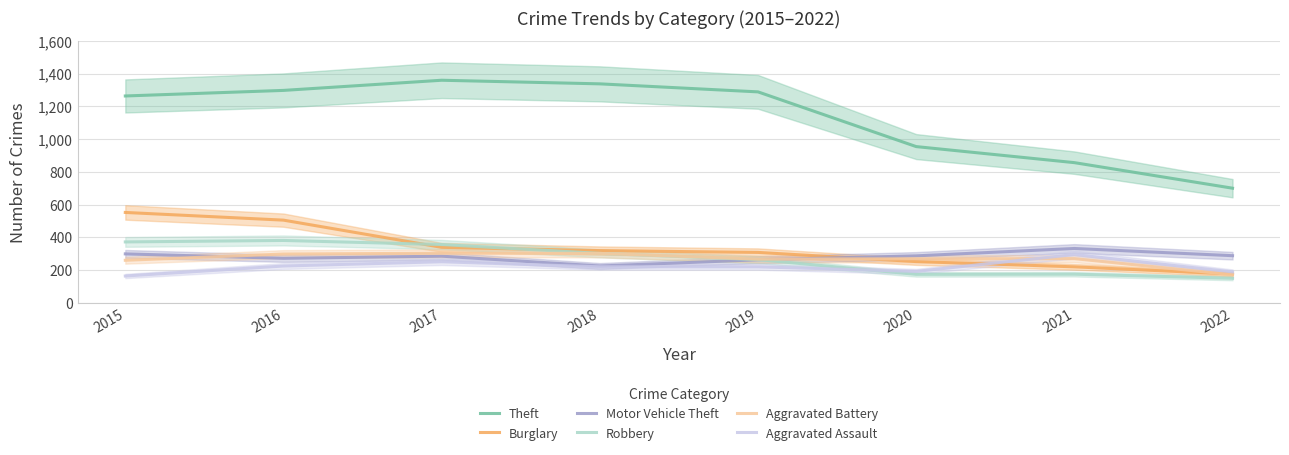

Where do Aggravated Assault and Robbery first cross each other?

2019 and 2020